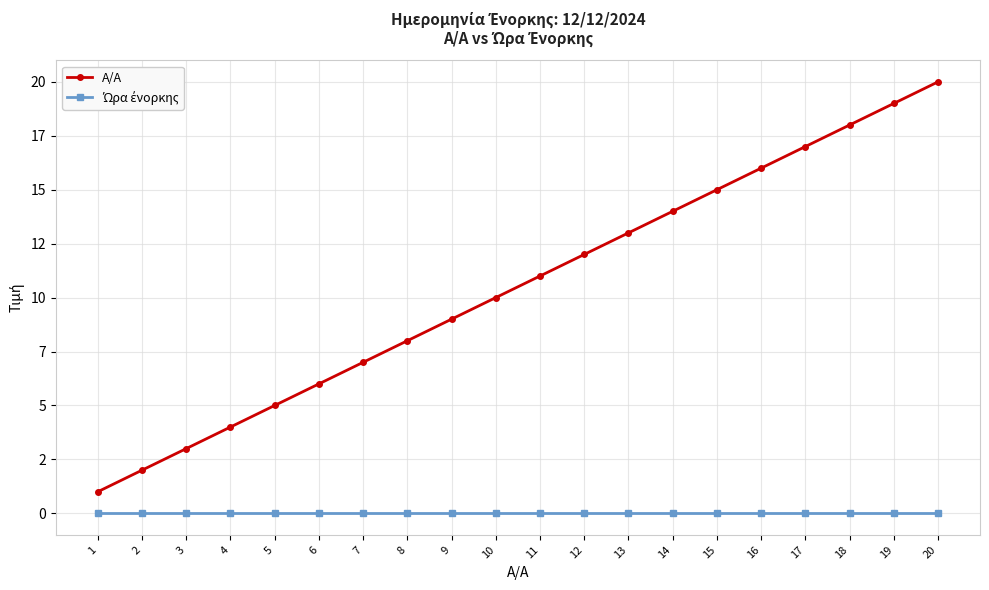

Does the chart have visible grid lines?

Yes